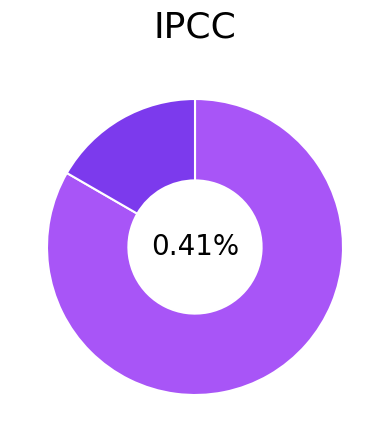

To the nearest percent, what is the average slice percentage?

50%